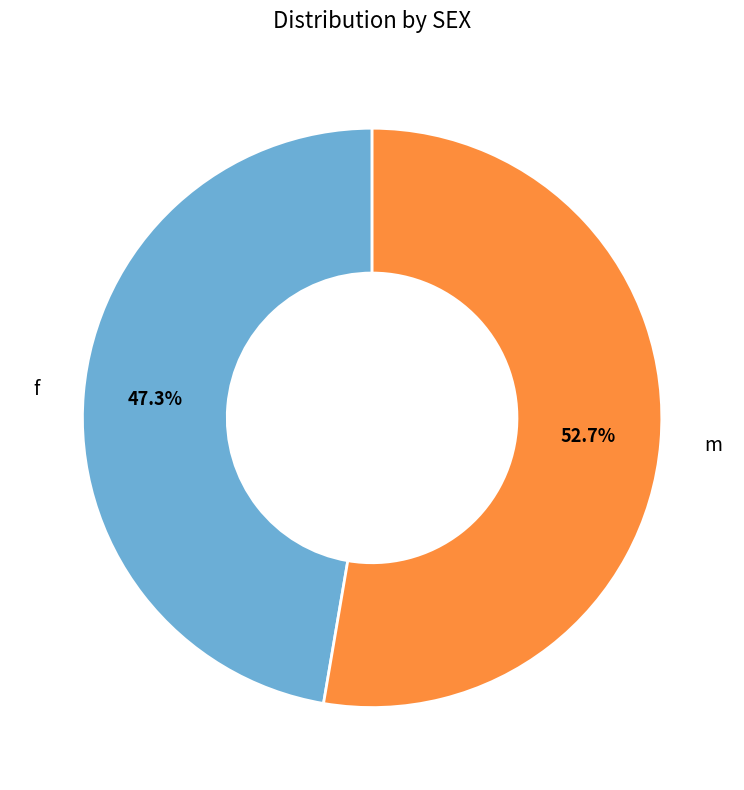

Rank the categories by value from lowest to highest.

f, m